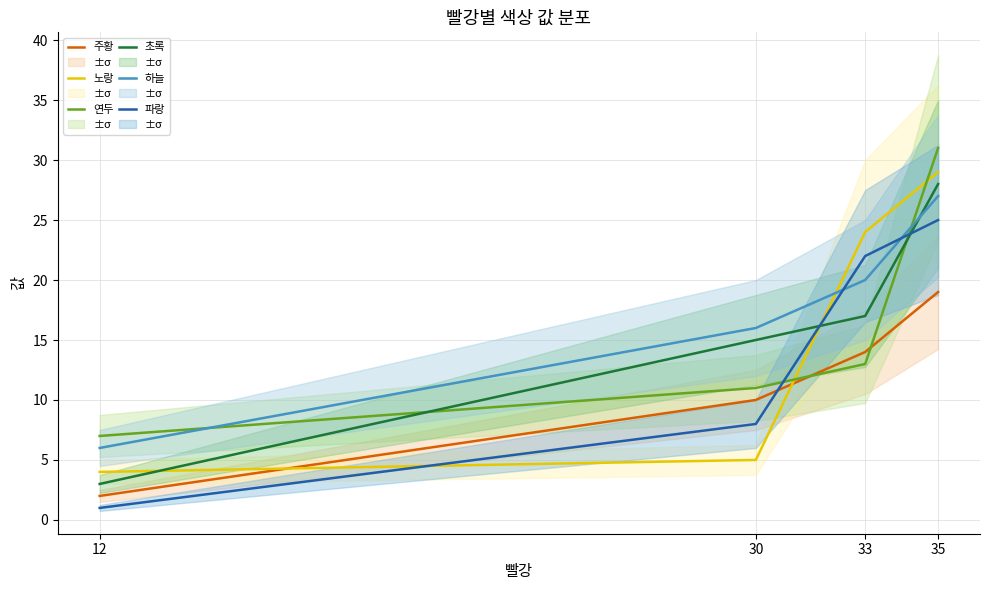

What is the value of the 연두 point at the 4th from the left?

31